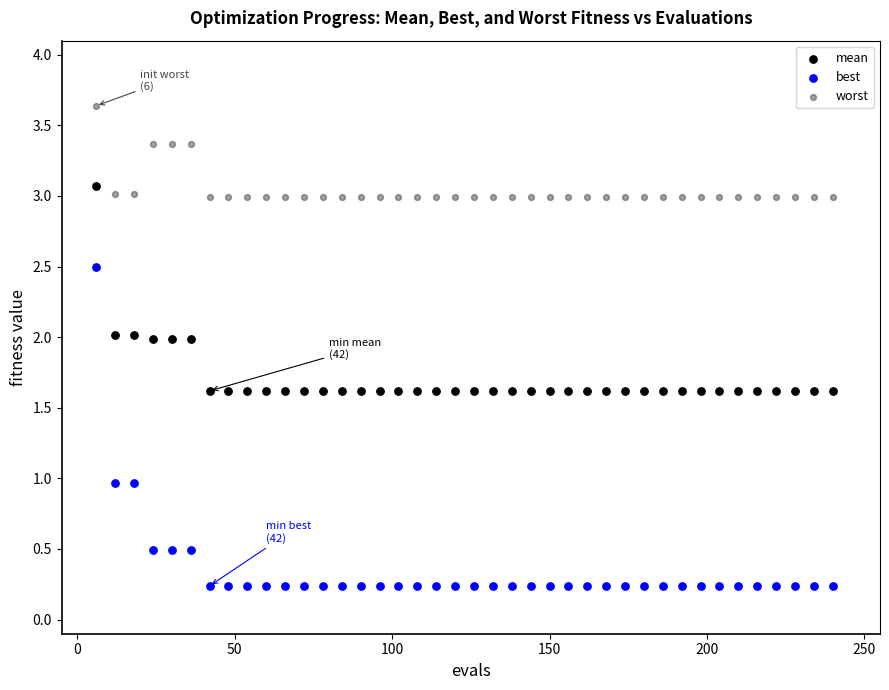

What are all the series names shown in the legend?

mean, best, worst